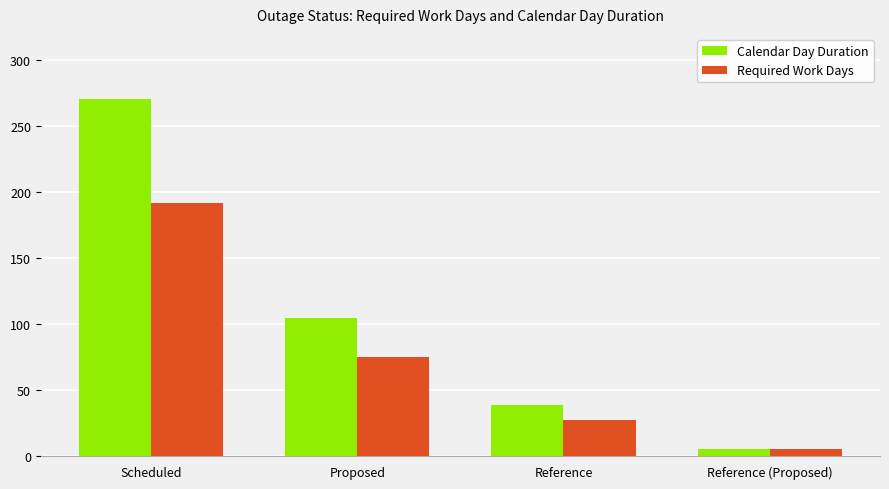

What is the value of the Calendar Day Duration bar at the 4th from the left?

5